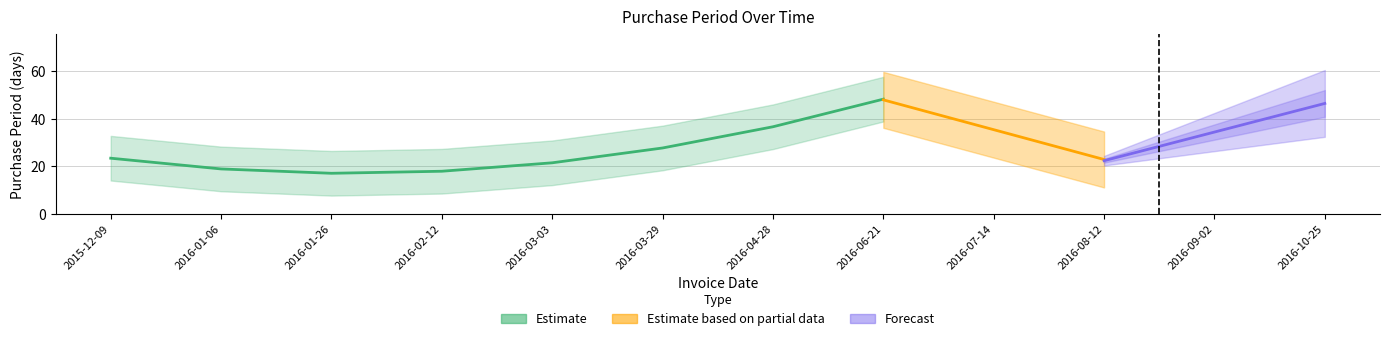

What is the label of the 5th point from the left?

2016-03-03